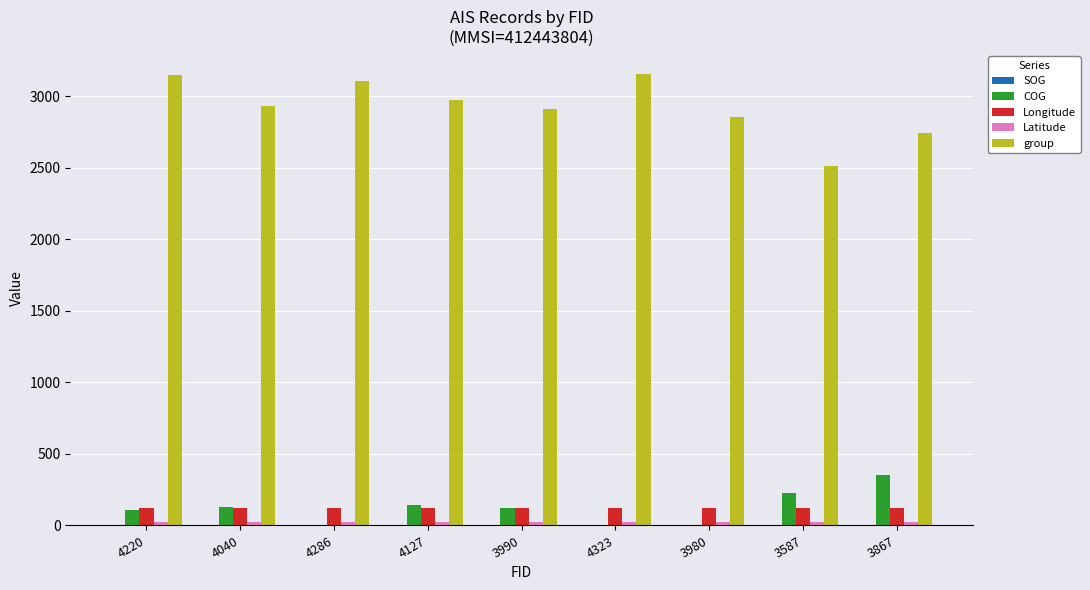

Which series has the largest total across all categories?

group